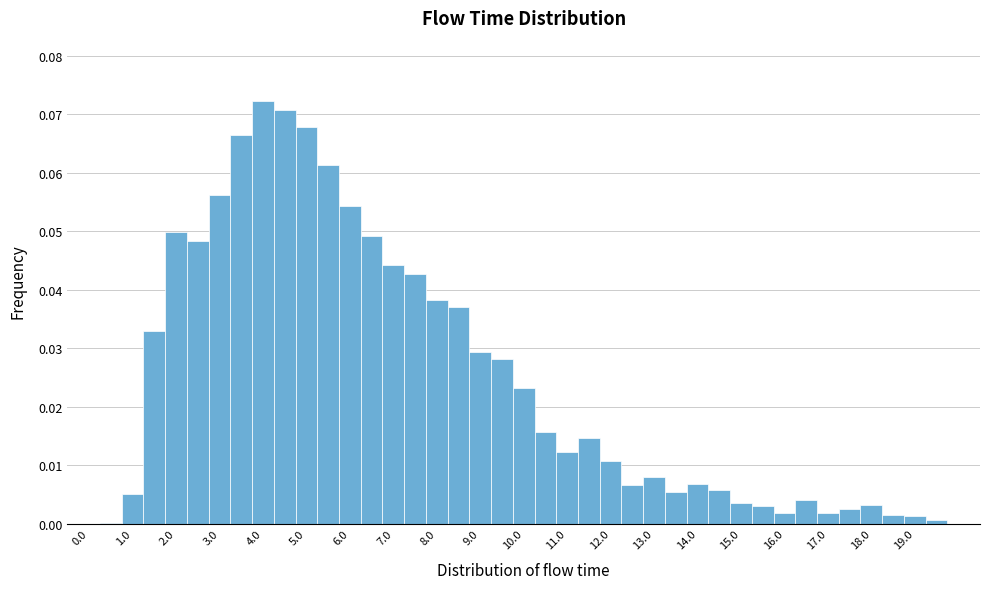

Reading left to right, transcribe this chart: for each bar, give the range it covers on the x-axis and its height. Neither the bar edges nor the heights are printed on the chart, so give them approximately, as read against the axes.

-0.25 to 0.25: 0
0.25 to 0.75: under 0.001
0.75 to 1.25: 0.005
1.25 to 1.75: 0.033
1.75 to 2.25: 0.050
2.25 to 2.75: 0.048
2.75 to 3.25: 0.056
3.25 to 3.75: 0.066
3.75 to 4.25: 0.072
4.25 to 4.75: 0.071
4.75 to 5.25: 0.068
5.25 to 5.75: 0.061
5.75 to 6.25: 0.054
6.25 to 6.75: 0.049
6.75 to 7.25: 0.044
7.25 to 7.75: 0.043
7.75 to 8.25: 0.038
8.25 to 8.75: 0.037
8.75 to 9.25: 0.029
9.25 to 9.75: 0.028
9.75 to 10.25: 0.023
10.25 to 10.75: 0.016
10.75 to 11.25: 0.012
11.25 to 11.75: 0.015
11.75 to 12.25: 0.011
12.25 to 12.75: 0.007
12.75 to 13.25: 0.008
13.25 to 13.75: 0.005
13.75 to 14.25: 0.007
14.25 to 14.75: 0.006
14.75 to 15.25: 0.003
15.25 to 15.75: 0.003
15.75 to 16.25: 0.002
16.25 to 16.75: 0.004
16.75 to 17.25: 0.002
17.25 to 17.75: 0.002
17.75 to 18.25: 0.003
18.25 to 18.75: 0.002
18.75 to 19.25: 0.001
19.25 to 19.75: under 0.001